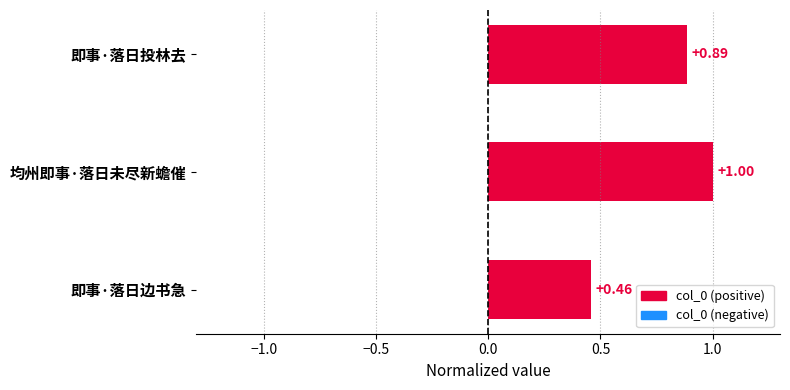

What is the sum of all values?

2.3